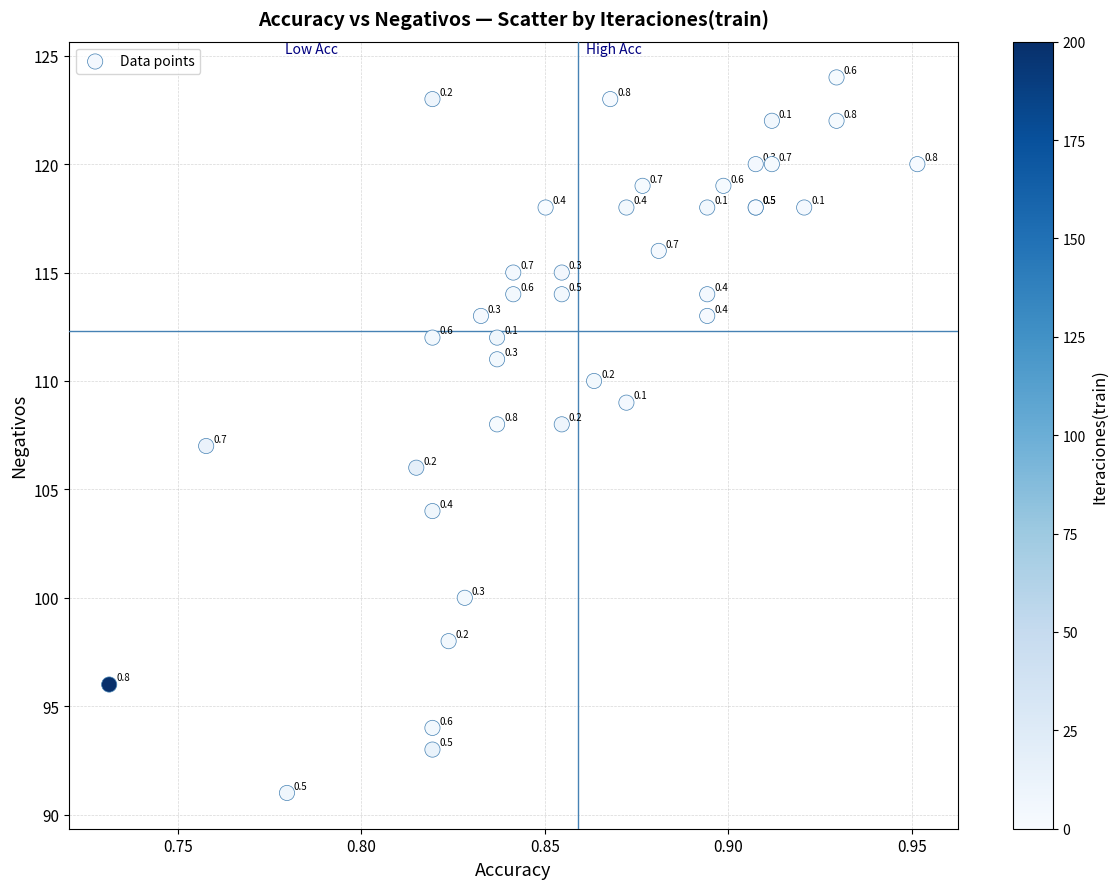

What Y value in the scatter plot is closest to 107?

107